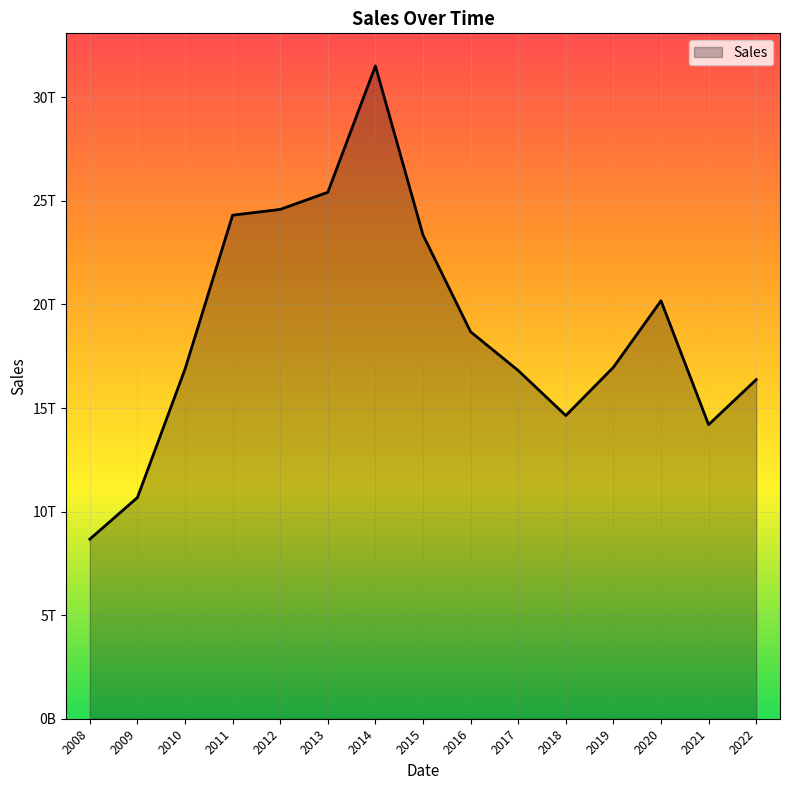

Does the chart have visible grid lines?

Yes